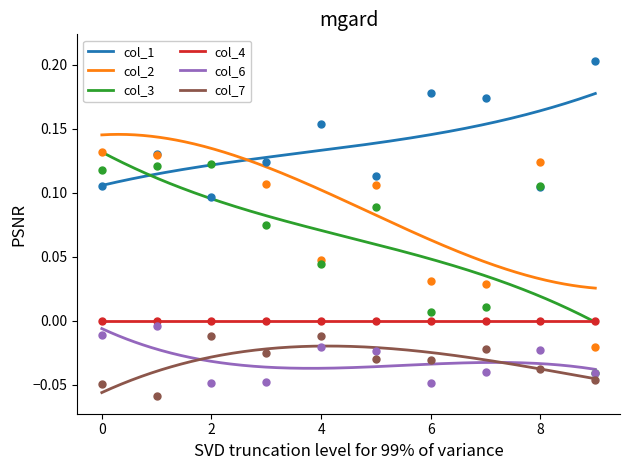

True or false: col_1 and col_7 intersect in this chart.

False